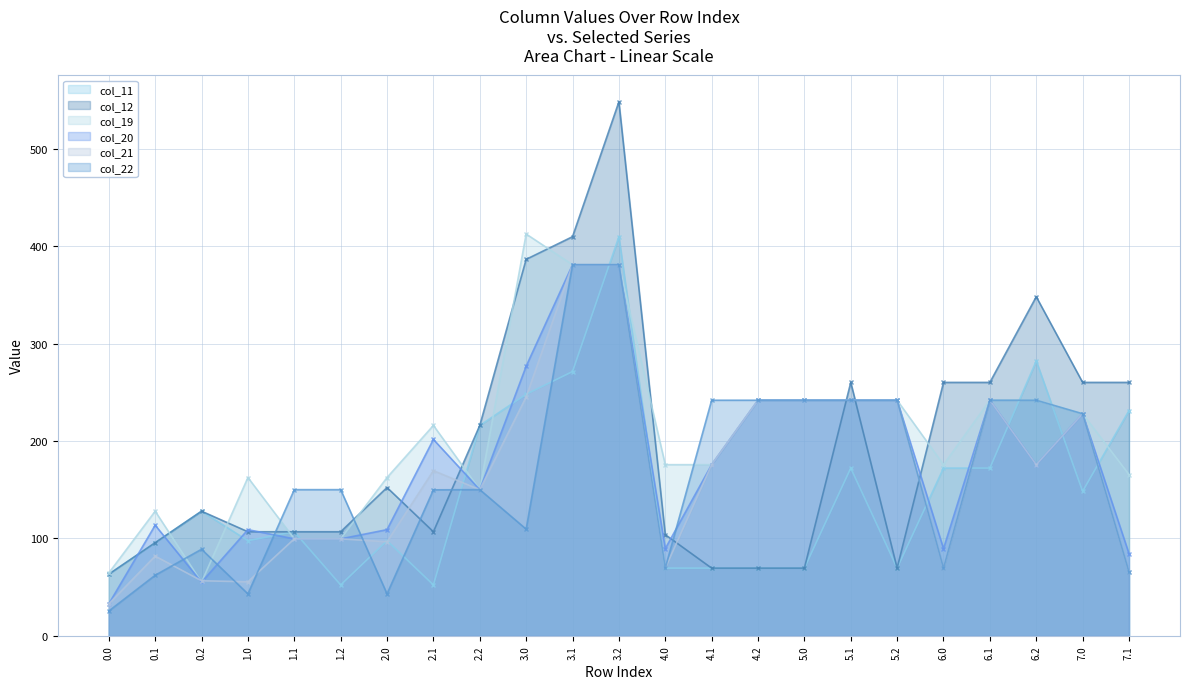

In col_11, how many points are lower than both neighbors (excluding endpoints)?

5